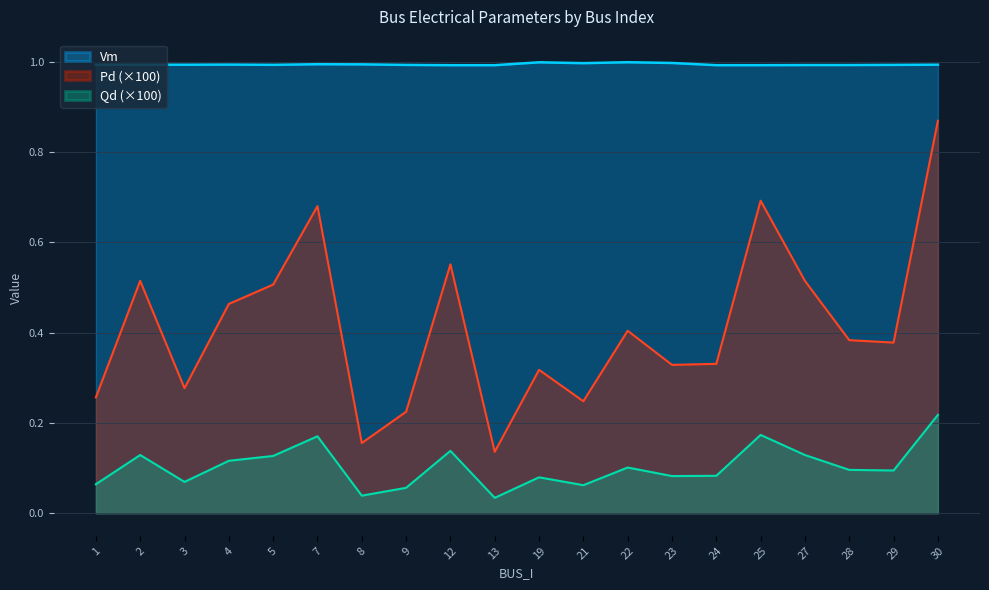

Between 9 and 27, which is larger?

9